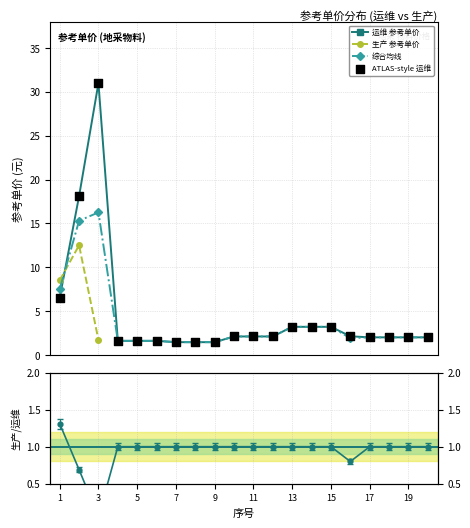

Which series reaches the maximum Y coordinate?

运维 参考单价